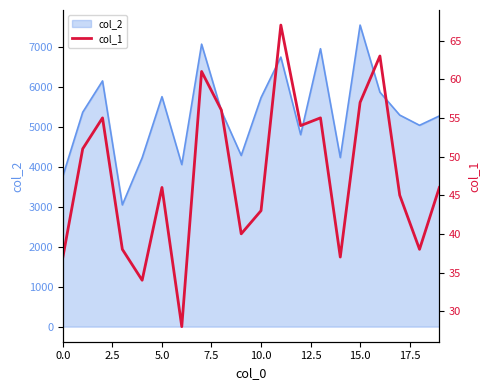

How many points are higher than both their immediate neighbors (excluding endpoints)?

6